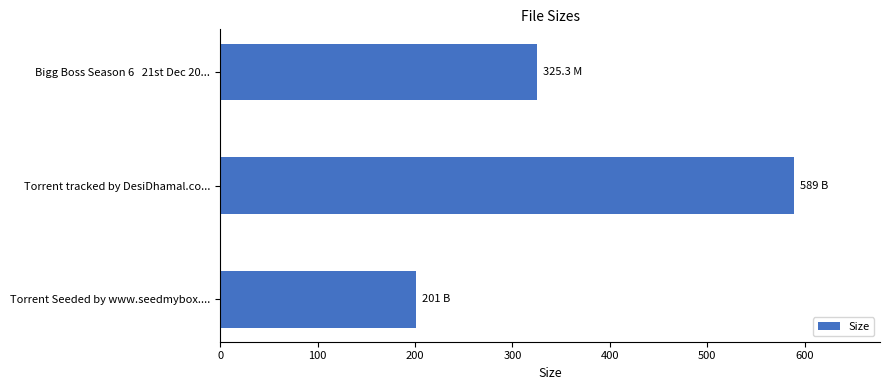

What is the maximum value shown in the chart?

589.0